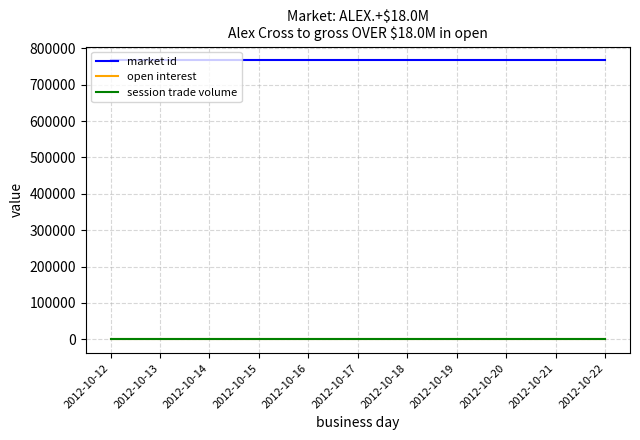

At how many categories does at least one series exceed 447124?

11